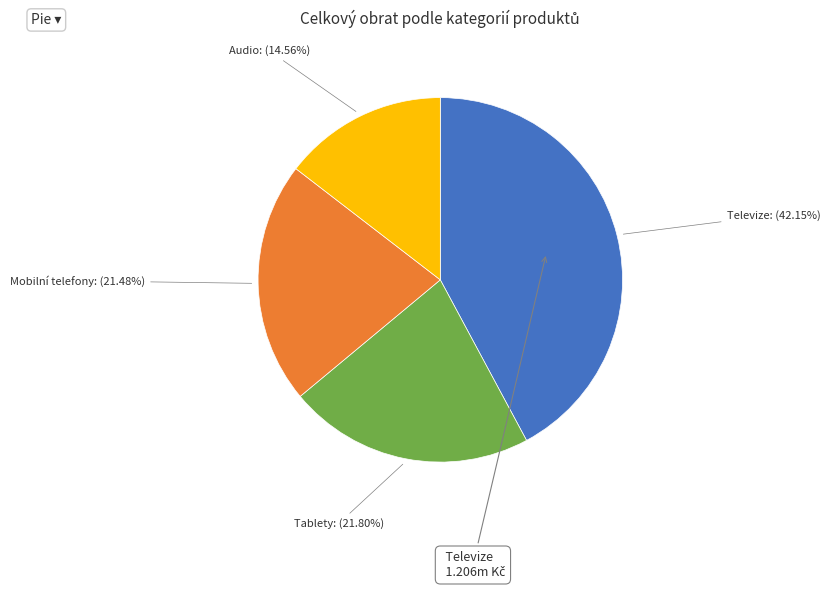

Which slice is the smallest?

Audio